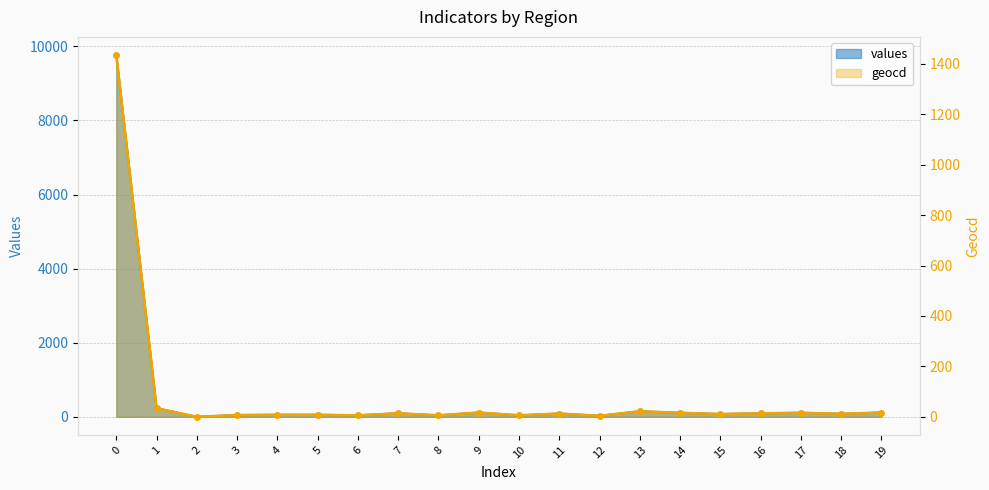

Between 7 and 9, which is larger?

9